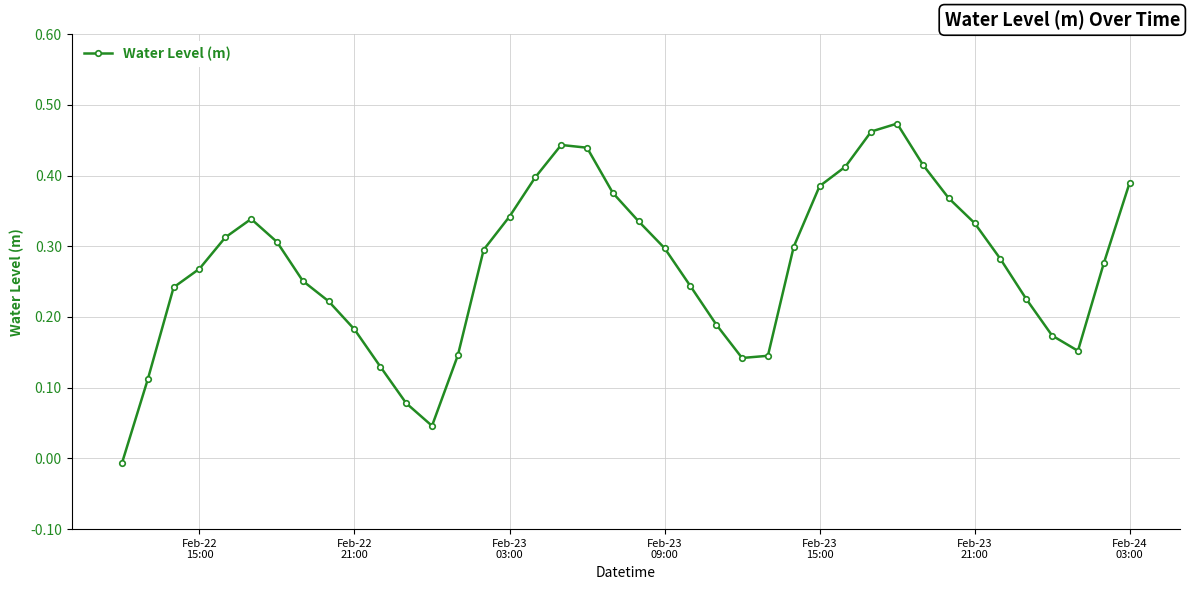

How many points are lower than both their immediate neighbors (excluding endpoints)?

3